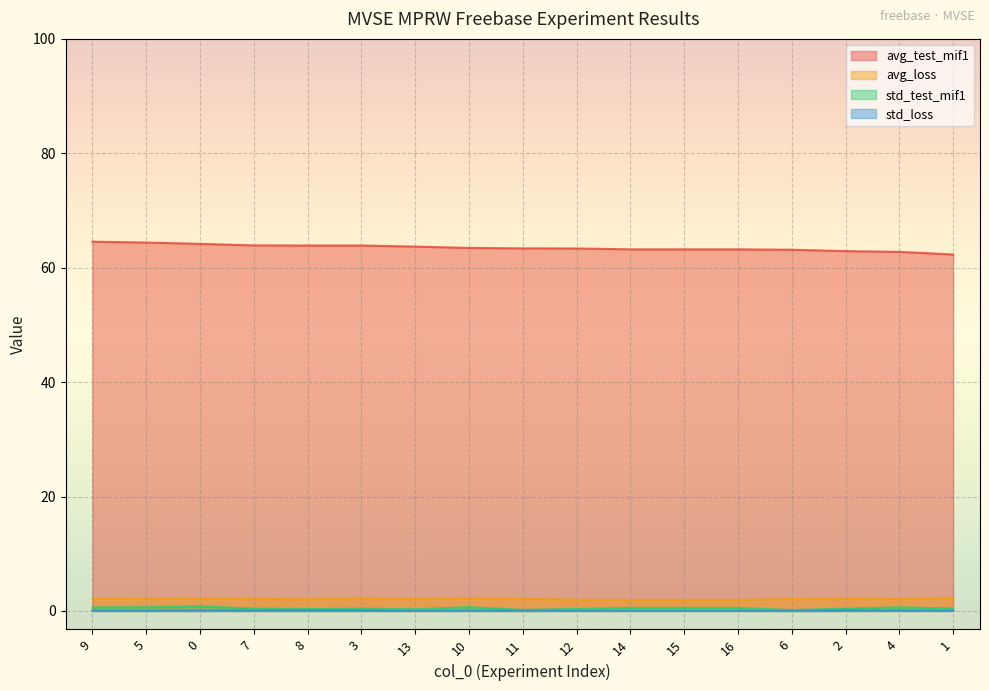

How many data points does each series have?

17